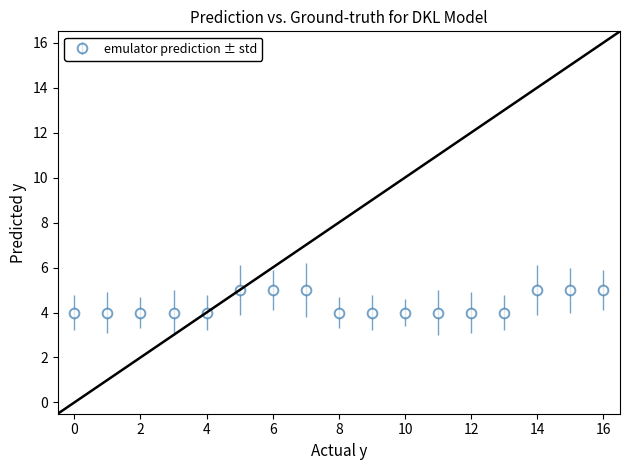

Reading left to right, list all the values displayed in this chart.

4	4	4	4	4	5	5	5	4	4	4	4	4	4	5	5	5